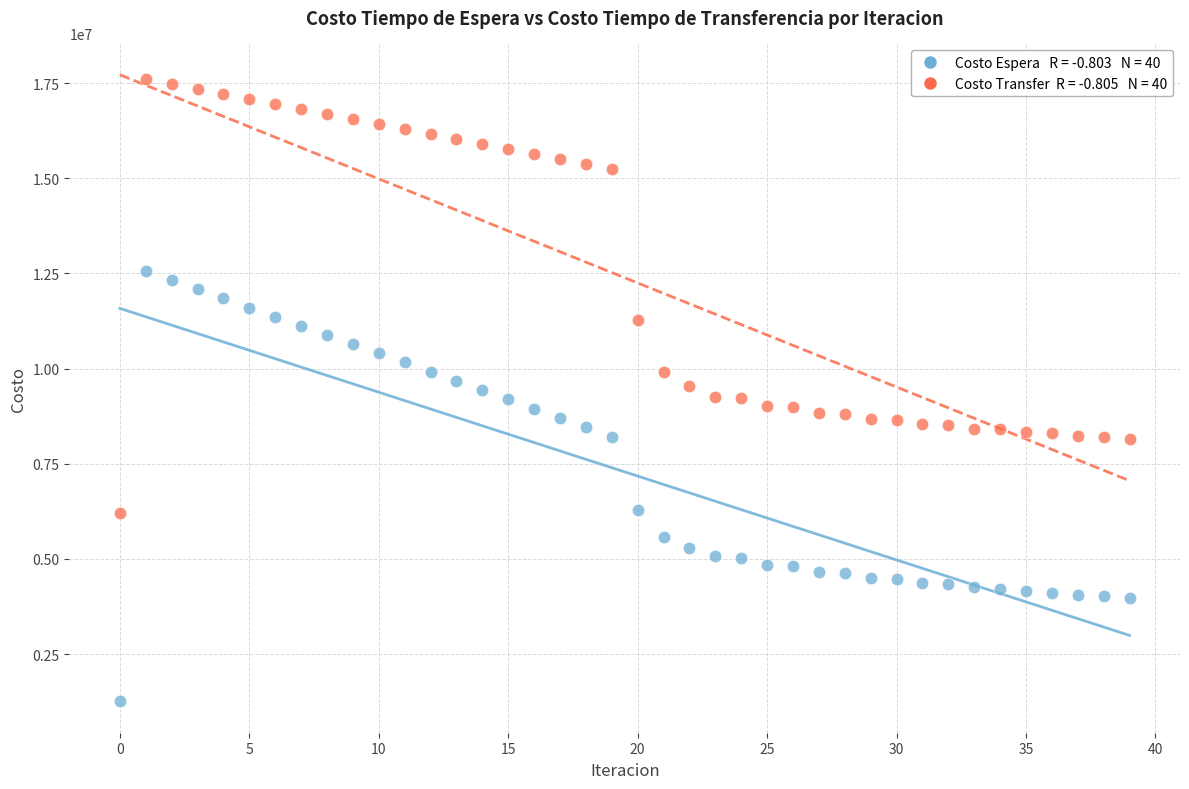

Across all data points, what is the range of Y values (max minus min)?

16342475.9